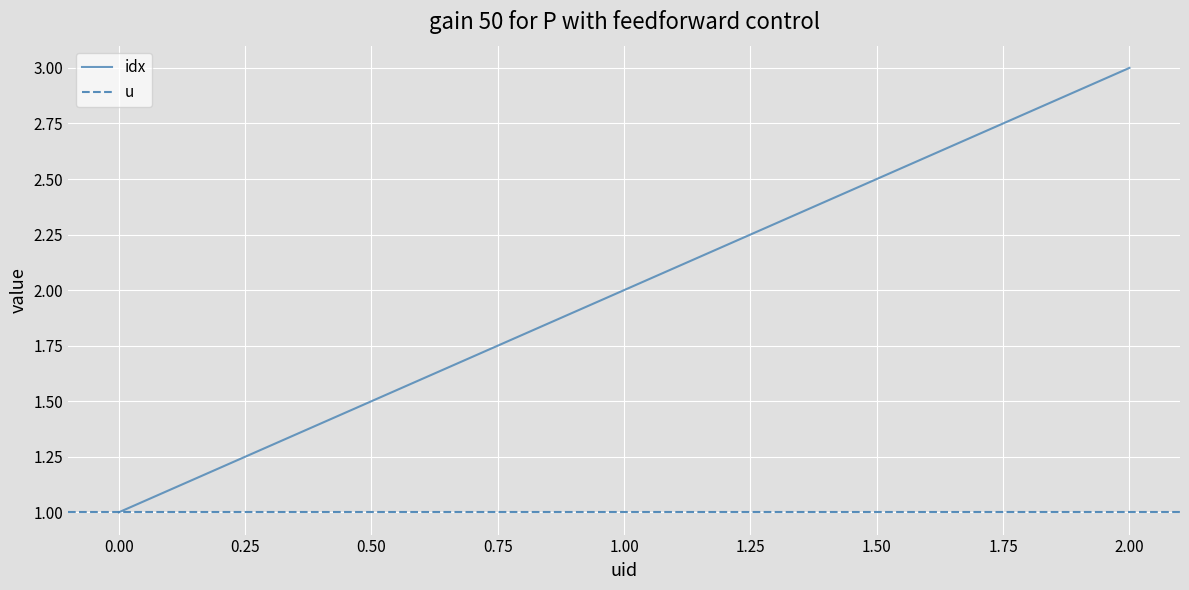

Count the values in the range 1 to 3.

3